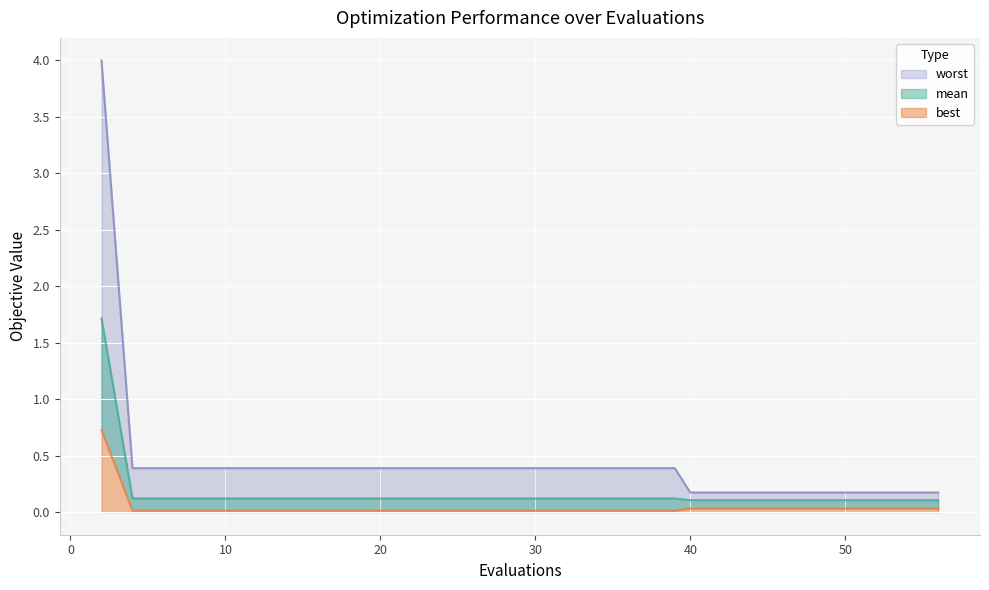

At how many categories does at least one series exceed 0?

30